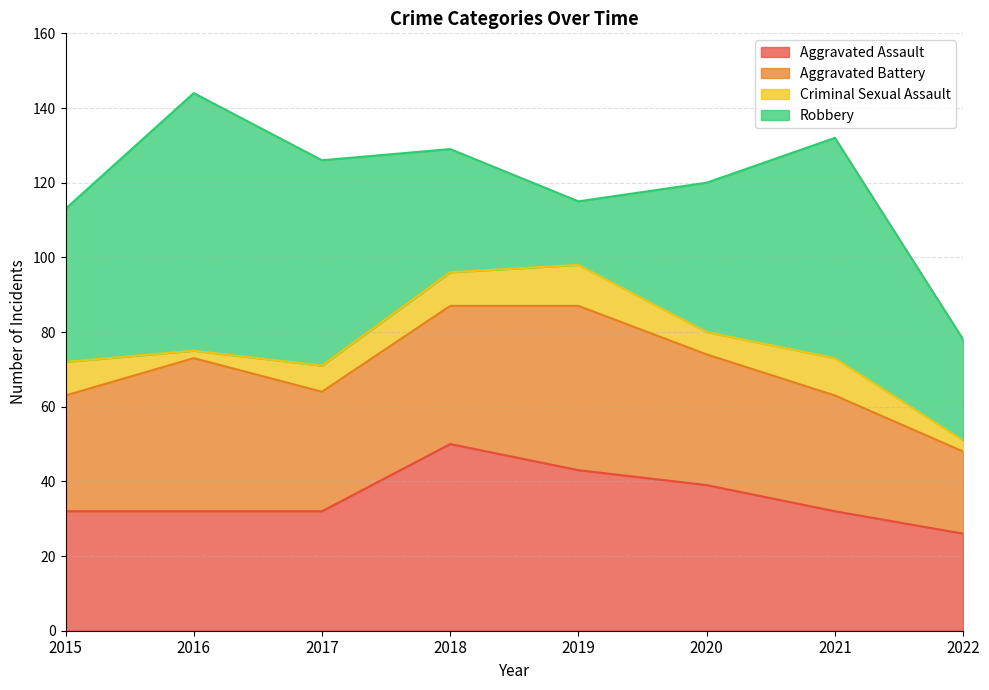

How many lines are shown in the chart?

4